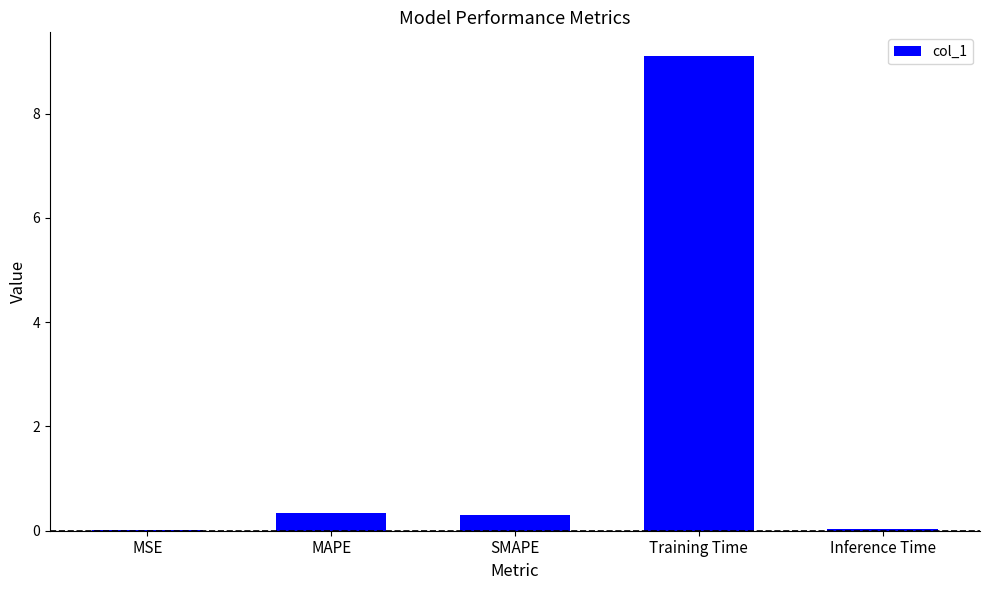

What is the maximum value shown in the chart?

9.1